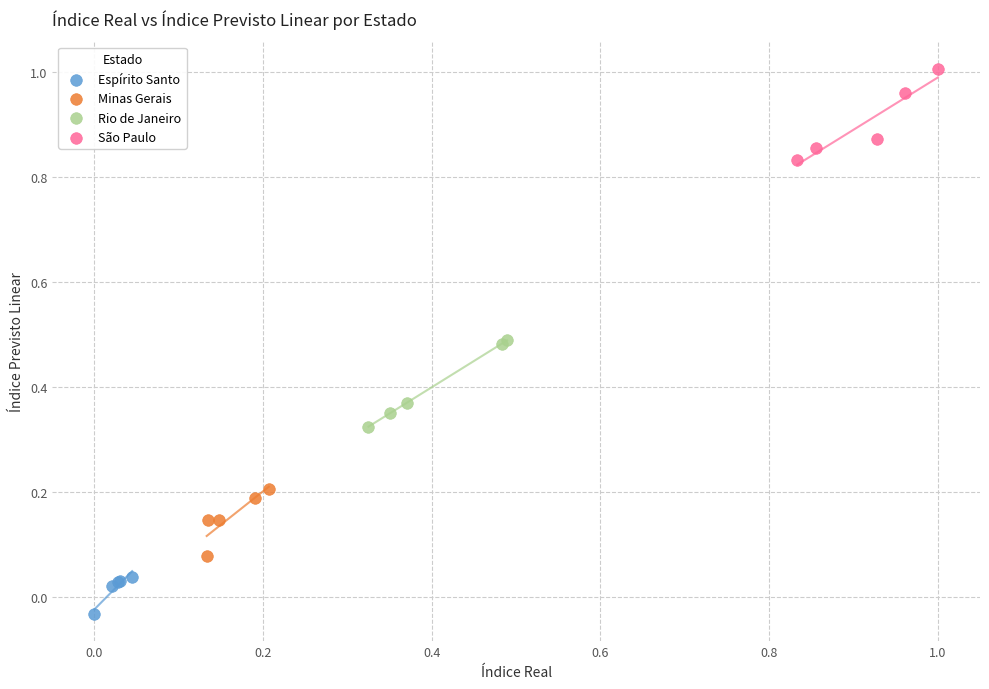

Which series reaches the minimum Y coordinate?

Espírito Santo